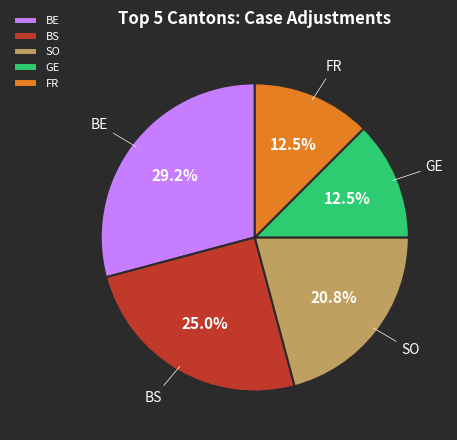

To the nearest percent, what is the average slice percentage?

20%